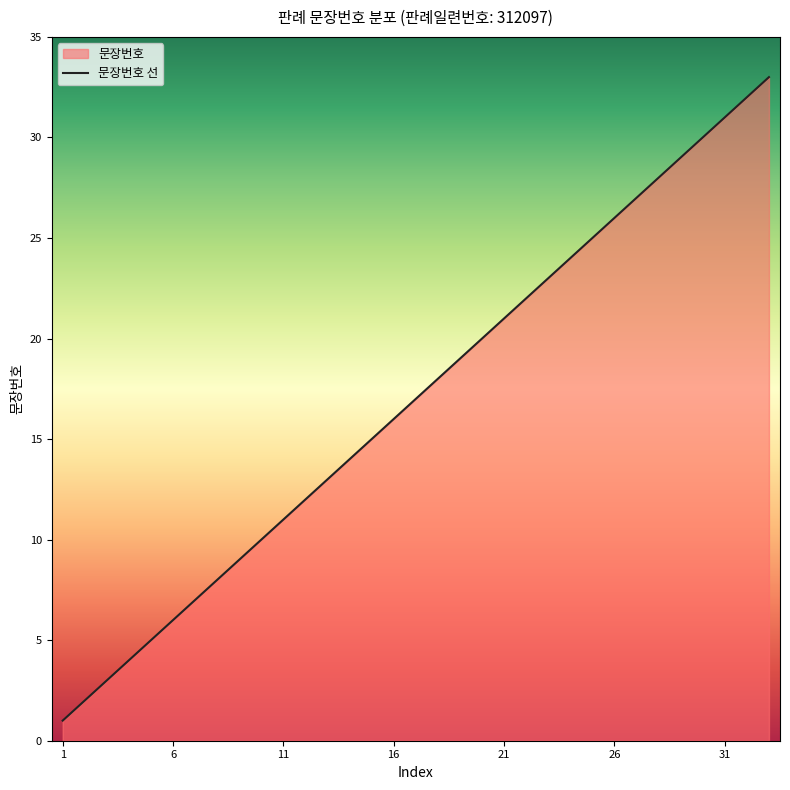

What is the average value?

17